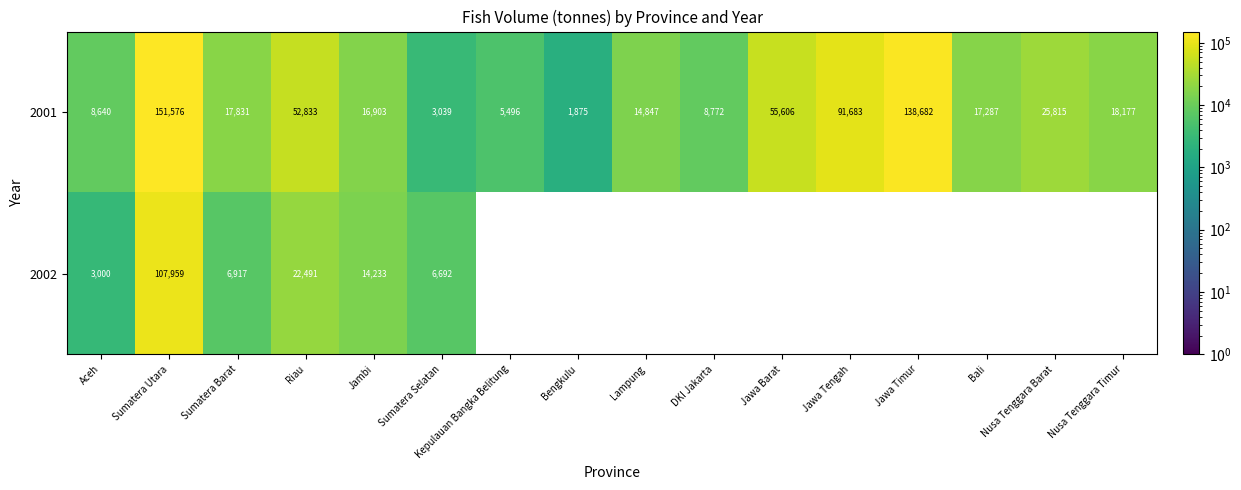

True or false: 2001 has a value of 25815 at Nusa Tenggara Barat.

True